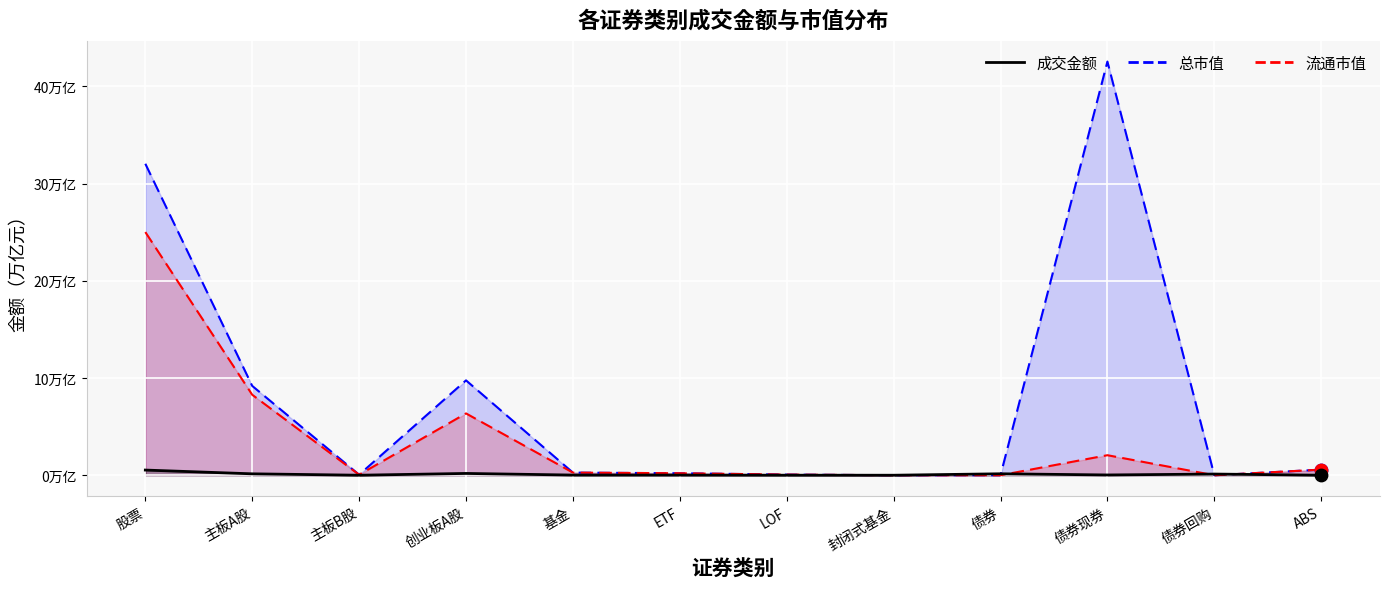

What are all the series names shown in the legend?

成交金额, 总市值, 流通市值